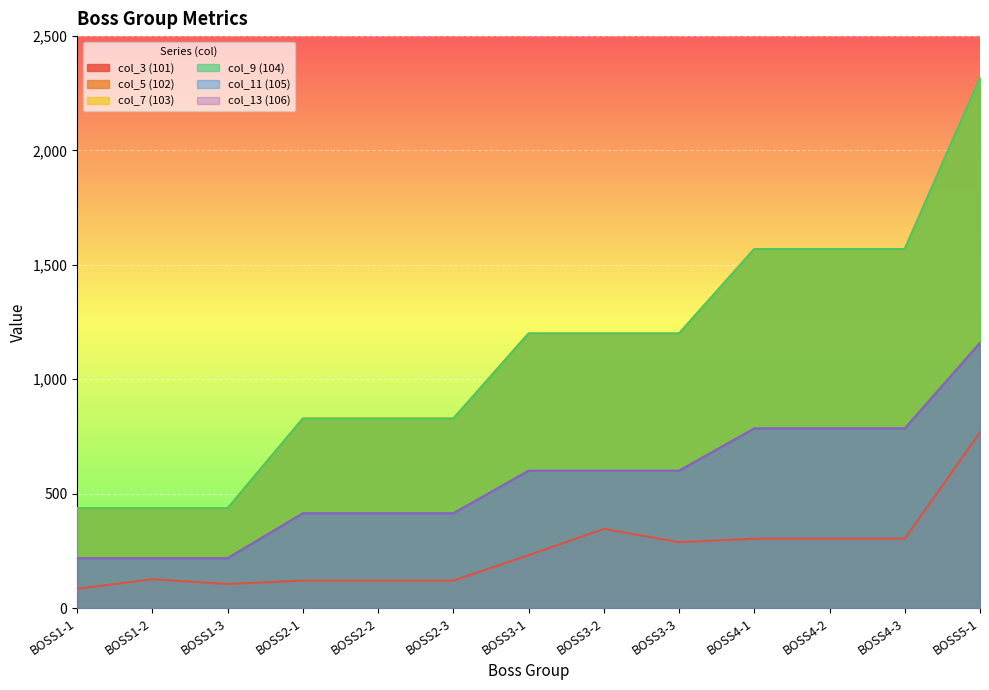

Is it true that col_5 (102) equals 1569 at BOSS4-1?

True